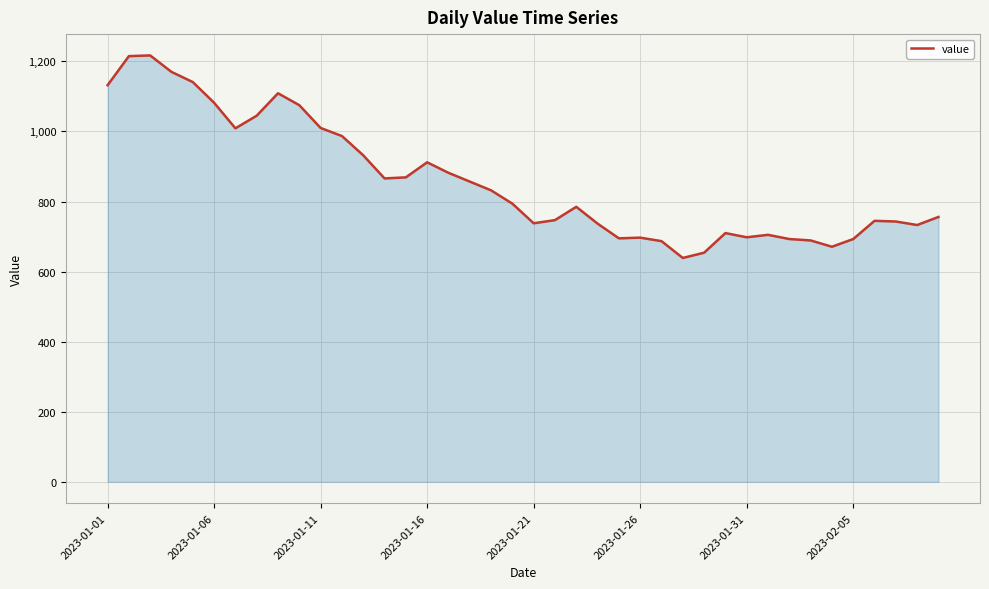

What is the difference between the maximum and minimum values?

578